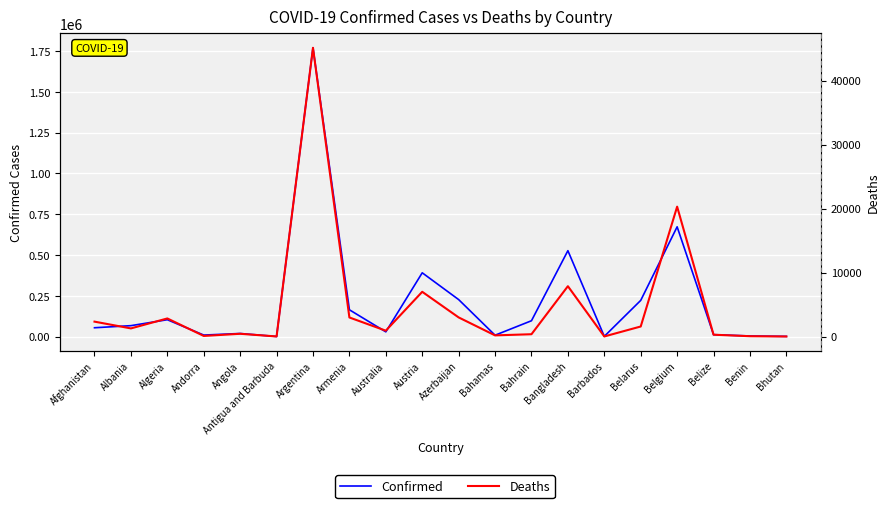

What is the difference between the maximum and minimum values in the Confirmed series?

1770531